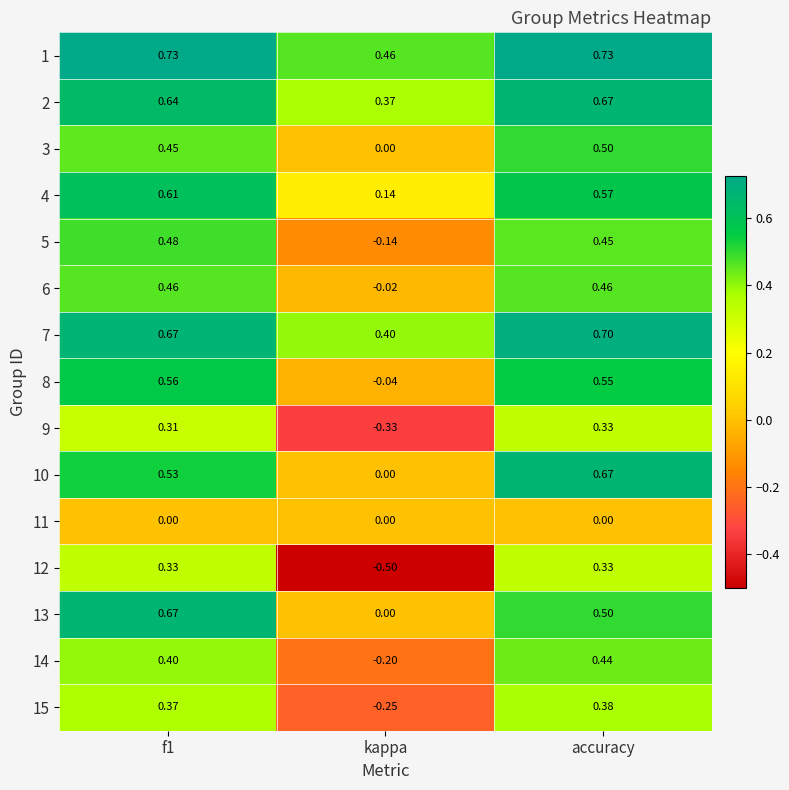

At which label is 8 closest to 0?

kappa